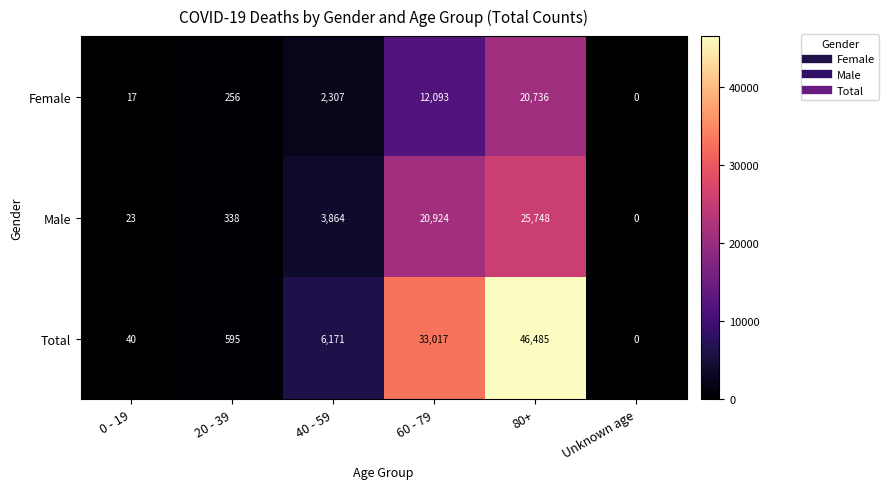

The value of Female at 60 - 79 is 12093. True or false?

True